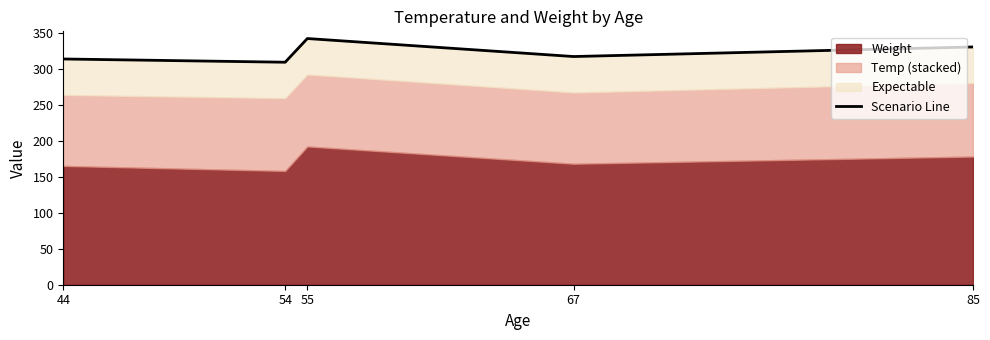

Which has a higher value, 54 or 85?

85